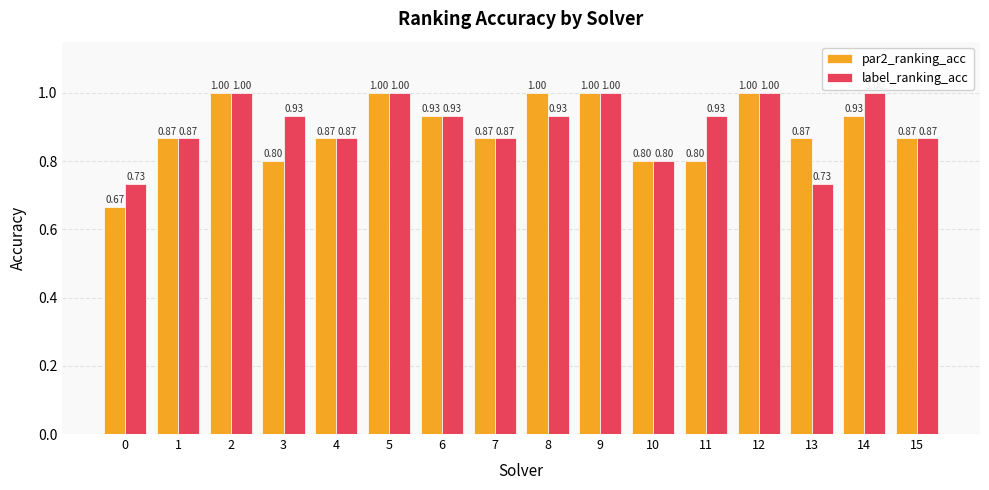

Which series has the largest range (max minus min)?

par2_ranking_acc